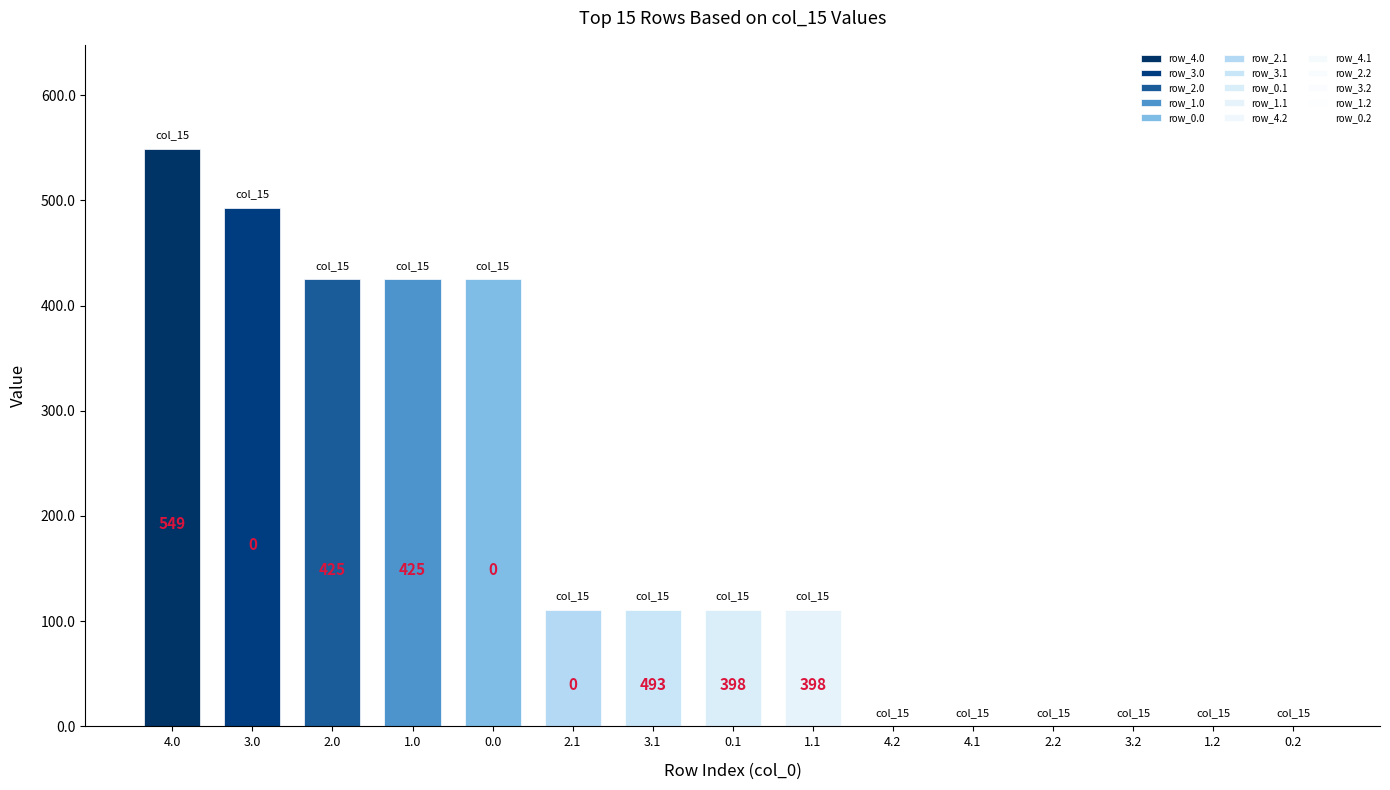

What is the difference between the highest and lowest values at 0.1?

397.8